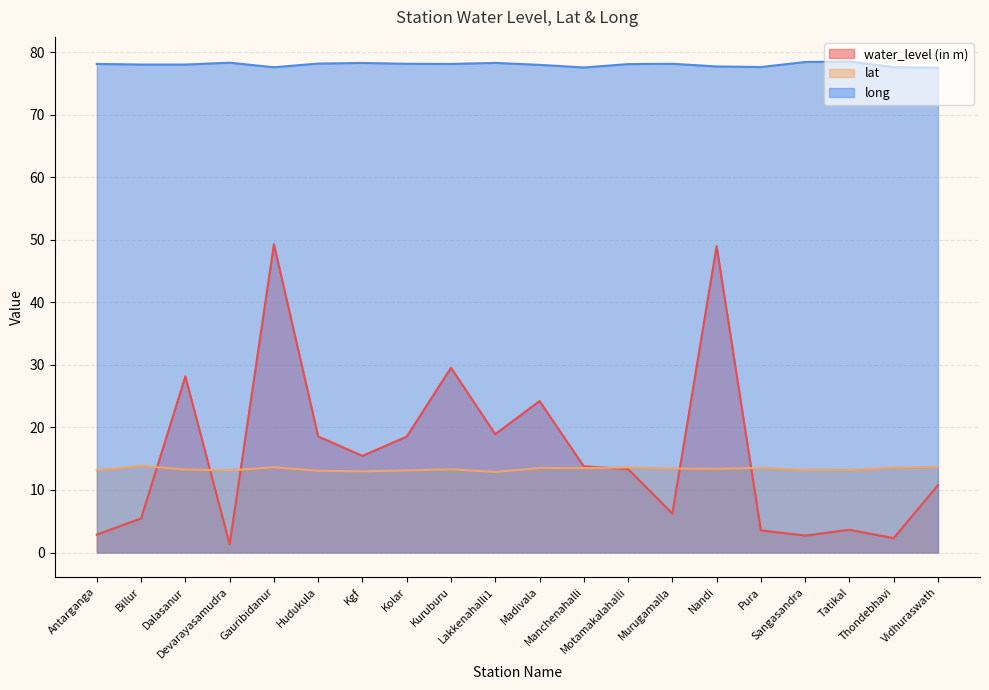

Between which two adjacent categories do lat and water_level (in m) first intersect?

Billur and Dalasanur